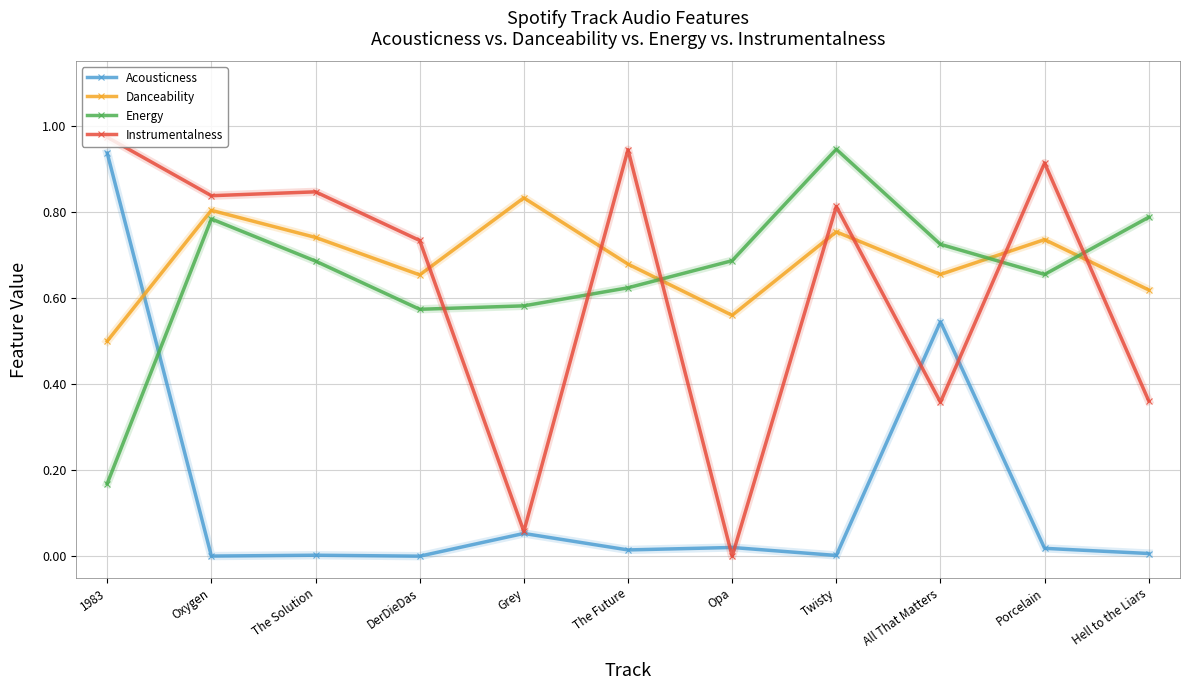

The Acousticness series shows 0.0 at DerDieDas. True or false?

True